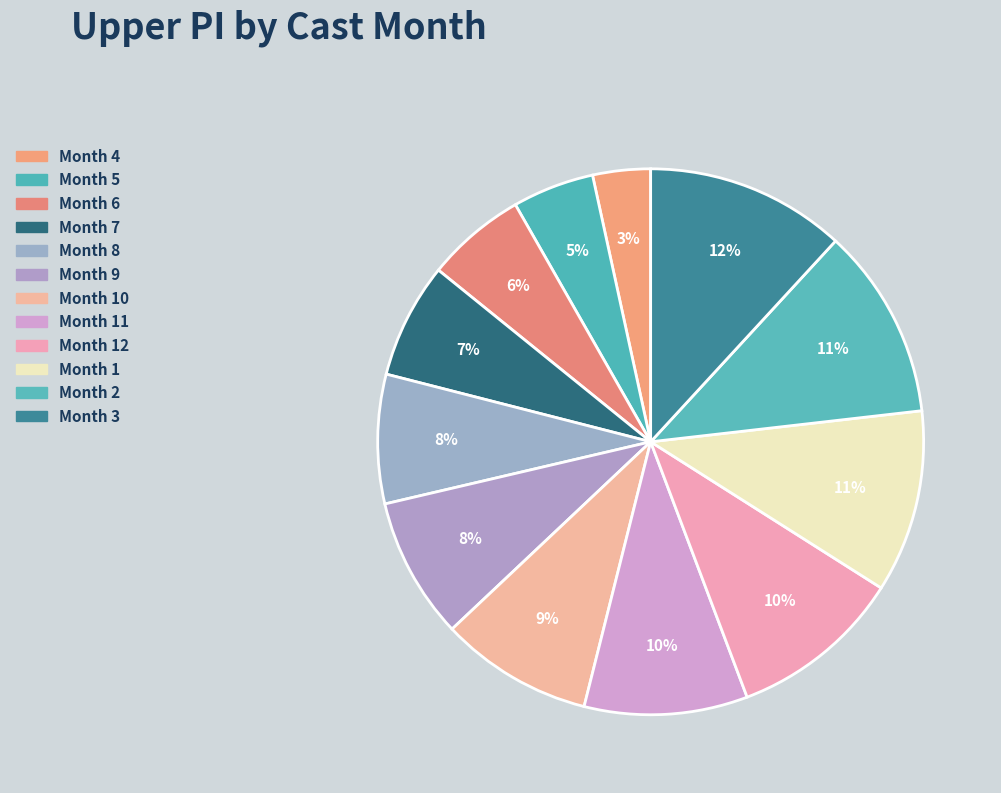

How many segments does this pie chart have?

12